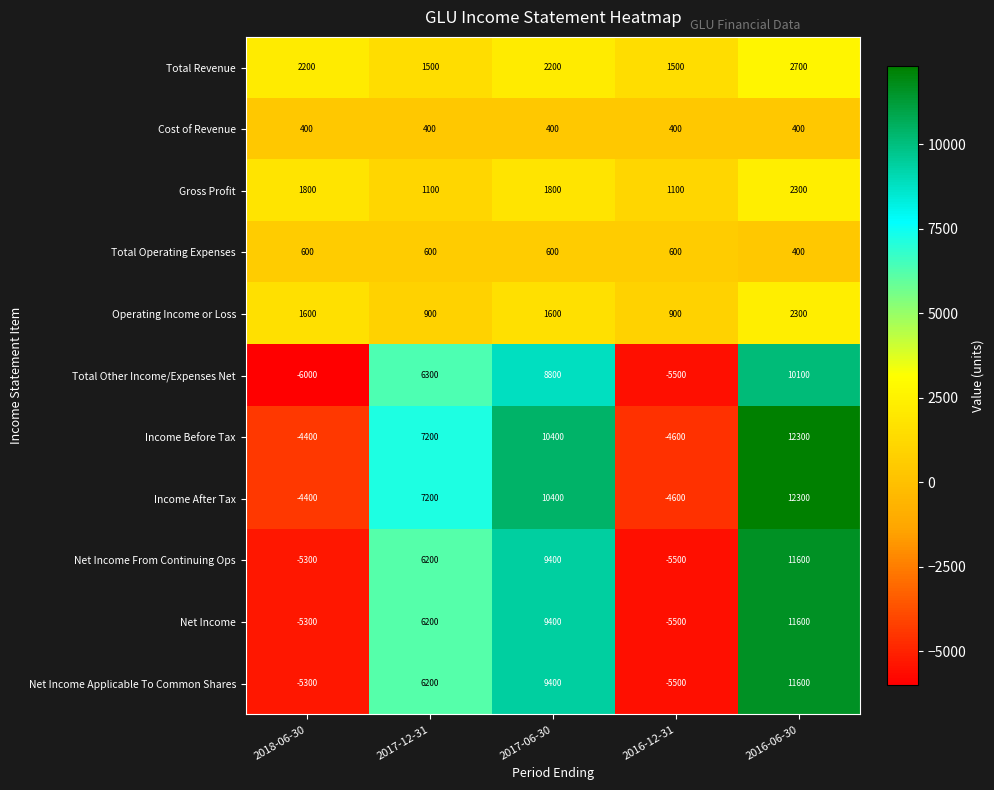

What is the difference between the maximum and second lowest values in the Net Income series?

16900